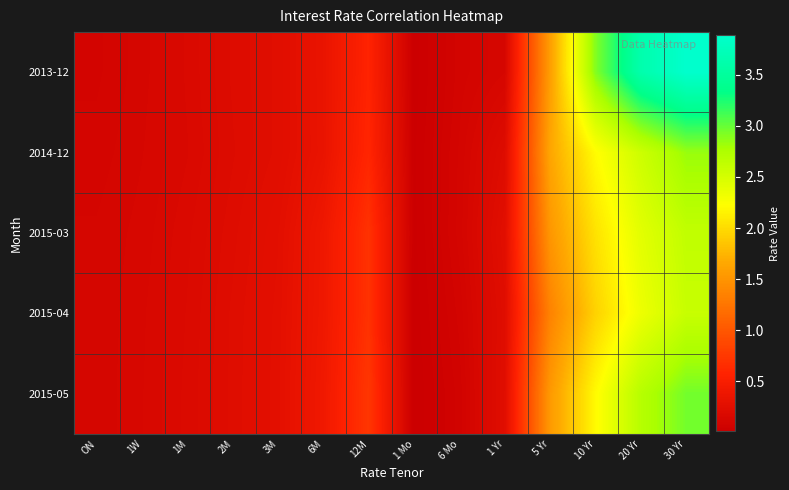

Reading left to right, what are all the values shown in this chart?

2013-12: ON=0.1	1W=0.1	1M=0.2	2M=0.2	3M=0.2	6M=0.3	12M=0.6	1 Mo=0.0	6 Mo=0.1	1 Yr=0.1	5 Yr=1.6	10 Yr=2.9	20 Yr=3.6	30 Yr=3.9
2014-12: ON=0.1	1W=0.1	1M=0.2	2M=0.2	3M=0.2	6M=0.3	12M=0.6	1 Mo=0.0	6 Mo=0.1	1 Yr=0.2	5 Yr=1.6	10 Yr=2.2	20 Yr=2.6	30 Yr=2.8
2015-03: ON=0.1	1W=0.1	1M=0.2	2M=0.2	3M=0.3	6M=0.4	12M=0.7	1 Mo=0.0	6 Mo=0.1	1 Yr=0.3	5 Yr=1.5	10 Yr=2.0	20 Yr=2.4	30 Yr=2.6
2015-04: ON=0.1	1W=0.1	1M=0.2	2M=0.2	3M=0.3	6M=0.4	12M=0.7	1 Mo=0.0	6 Mo=0.1	1 Yr=0.2	5 Yr=1.4	10 Yr=1.9	20 Yr=2.3	30 Yr=2.6
2015-05: ON=0.1	1W=0.1	1M=0.2	2M=0.2	3M=0.3	6M=0.4	12M=0.7	1 Mo=0.0	6 Mo=0.1	1 Yr=0.2	5 Yr=1.5	10 Yr=2.2	20 Yr=2.7	30 Yr=3.0